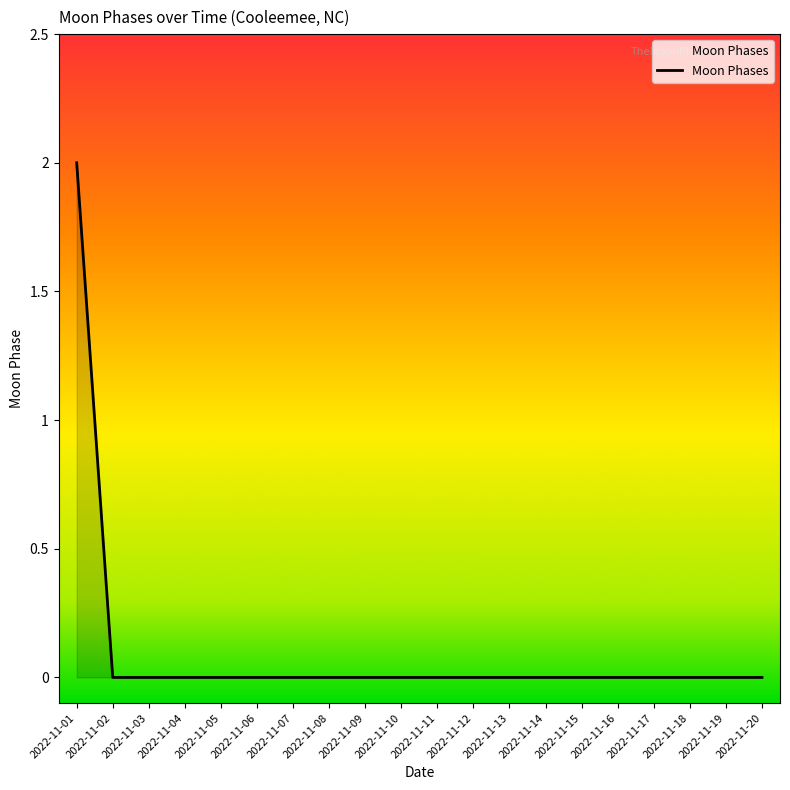

Count the values in the range 0 to 1.

19